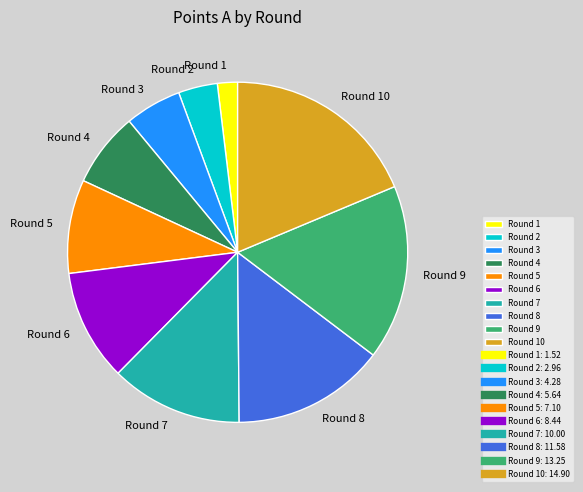

Is the sum of Round 10 and Round 6 greater than half?

No